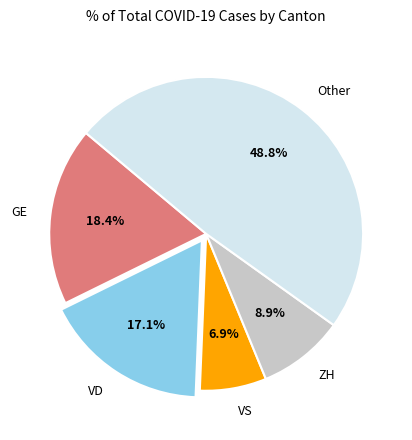

How many segments does this pie chart have?

5